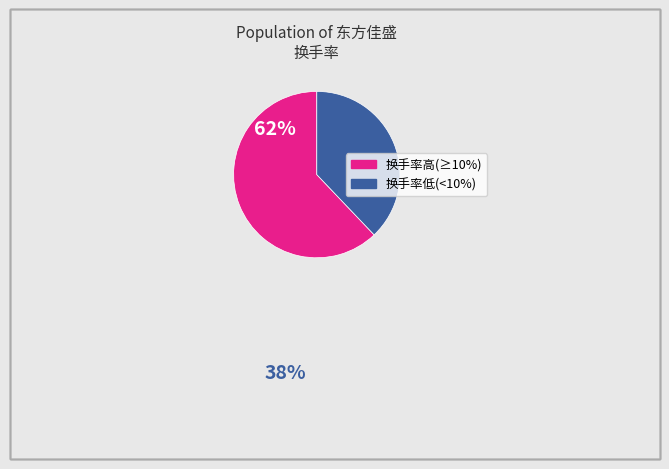

Does any single category account for the majority?

Yes